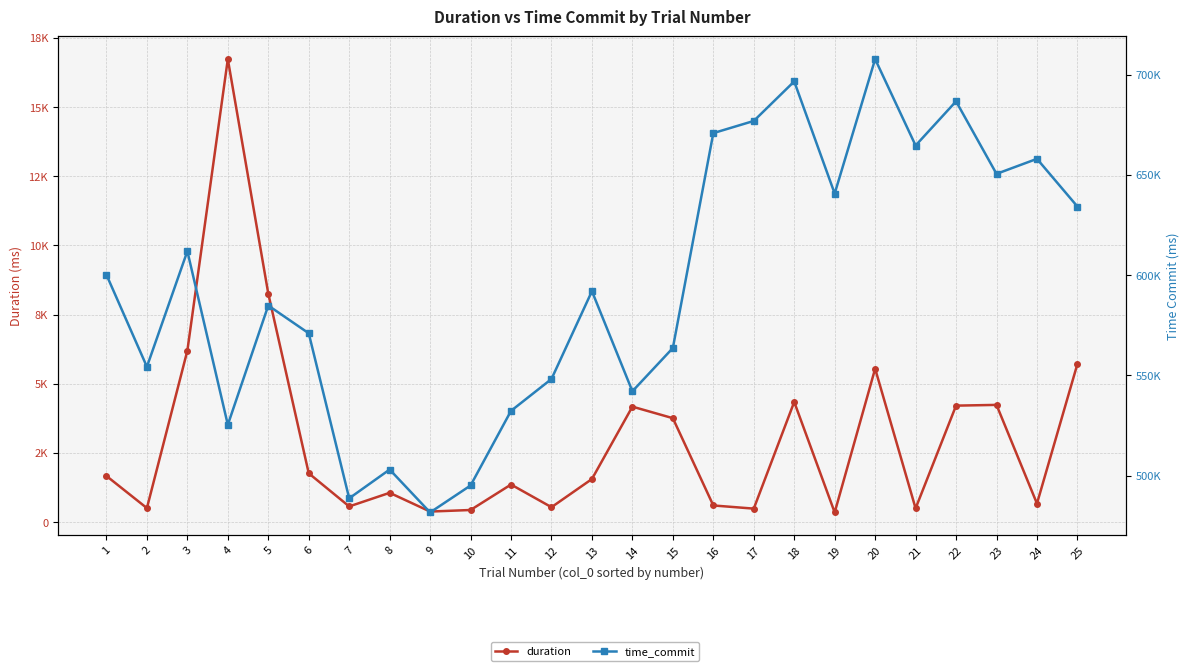

Between 19 and 8, which is larger?

8